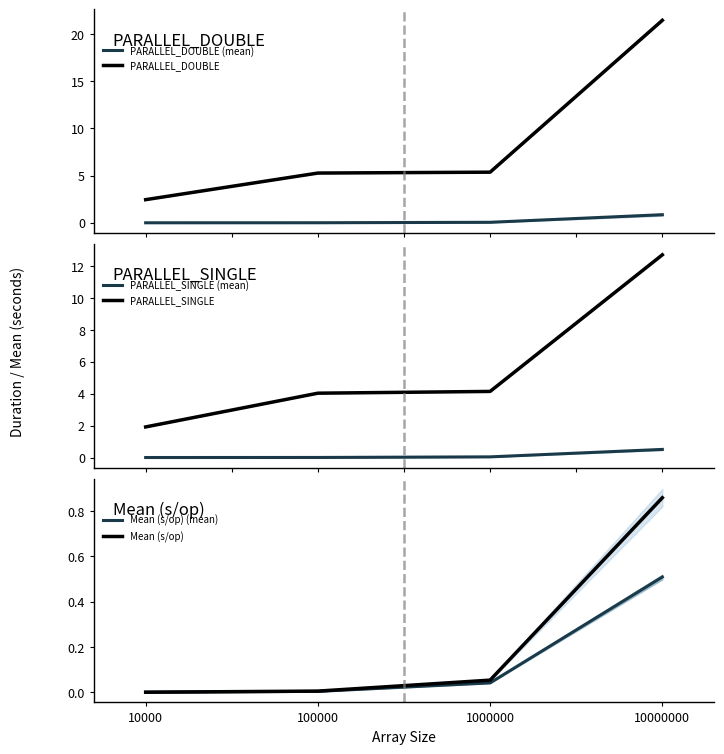

Reading left to right, what are all the values shown in this chart?

PARALLEL_DOUBLE (mean): 10000=0.0	100000=0.0	1000000=0.1	10000000=0.9
PARALLEL_DOUBLE: 10000=2.5	100000=5.3	1000000=5.4	10000000=21.5
PARALLEL_SINGLE (mean): 10000=0.0	100000=0.0	1000000=0.0	10000000=0.5
PARALLEL_SINGLE: 10000=1.9	100000=4.0	1000000=4.1	10000000=12.7
Mean (s/op) (mean): 10000=0.0	100000=0.0	1000000=0.0	10000000=0.5
Mean (s/op): 10000=0.0	100000=0.0	1000000=0.1	10000000=0.9